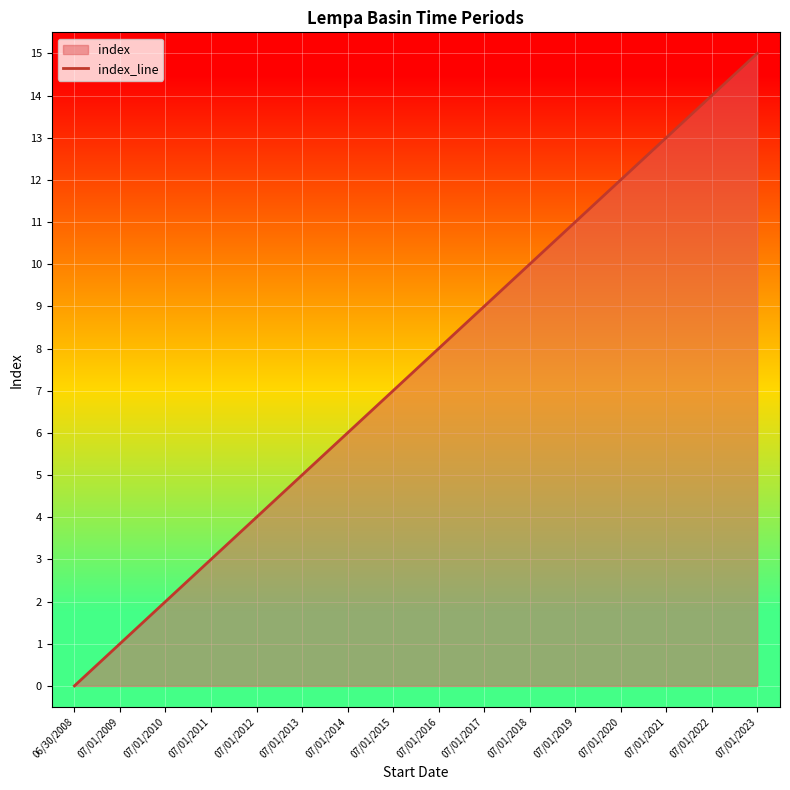

Where does the data first go above 8?

07/01/2017